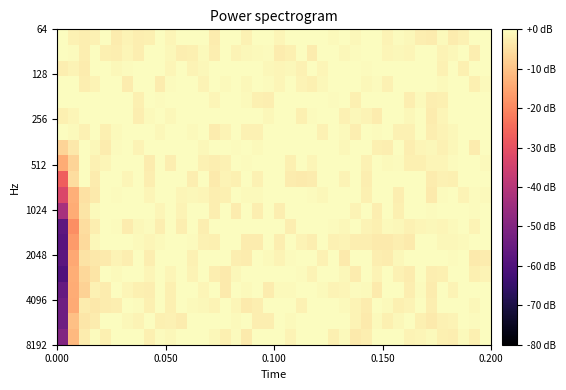

What is the maximum value shown in the chart?

3.0